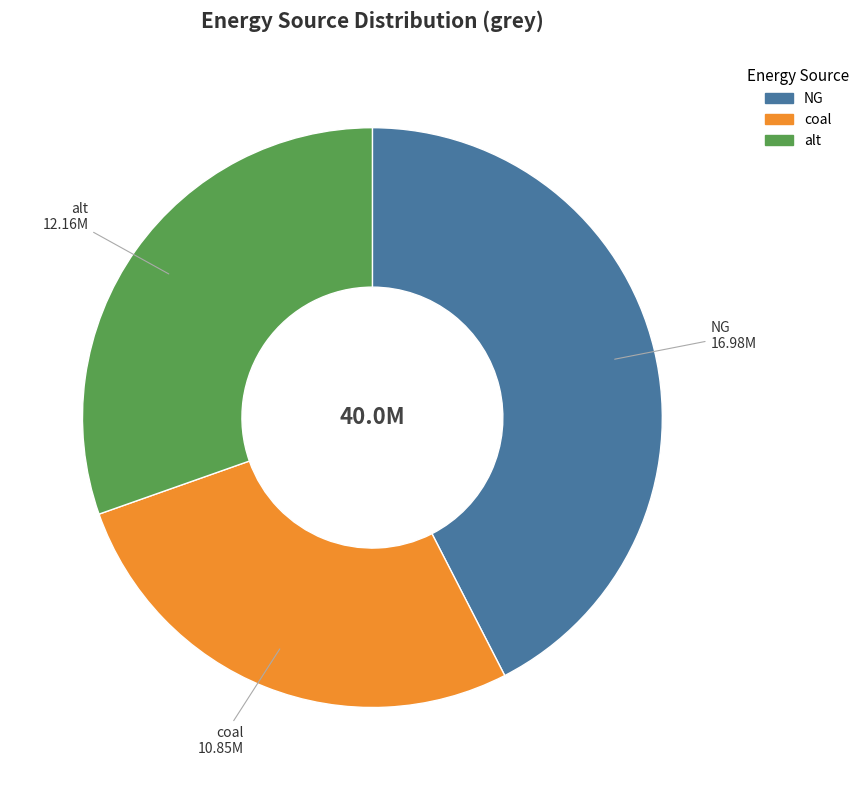

Which has a higher value, coal or alt?

alt